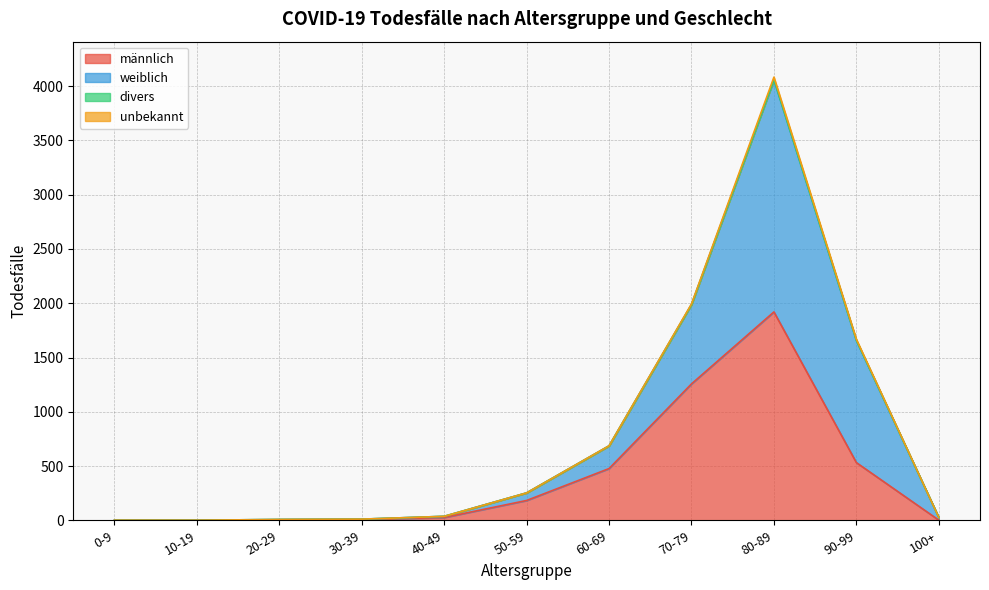

How many values in the männlich series are below 26?

5